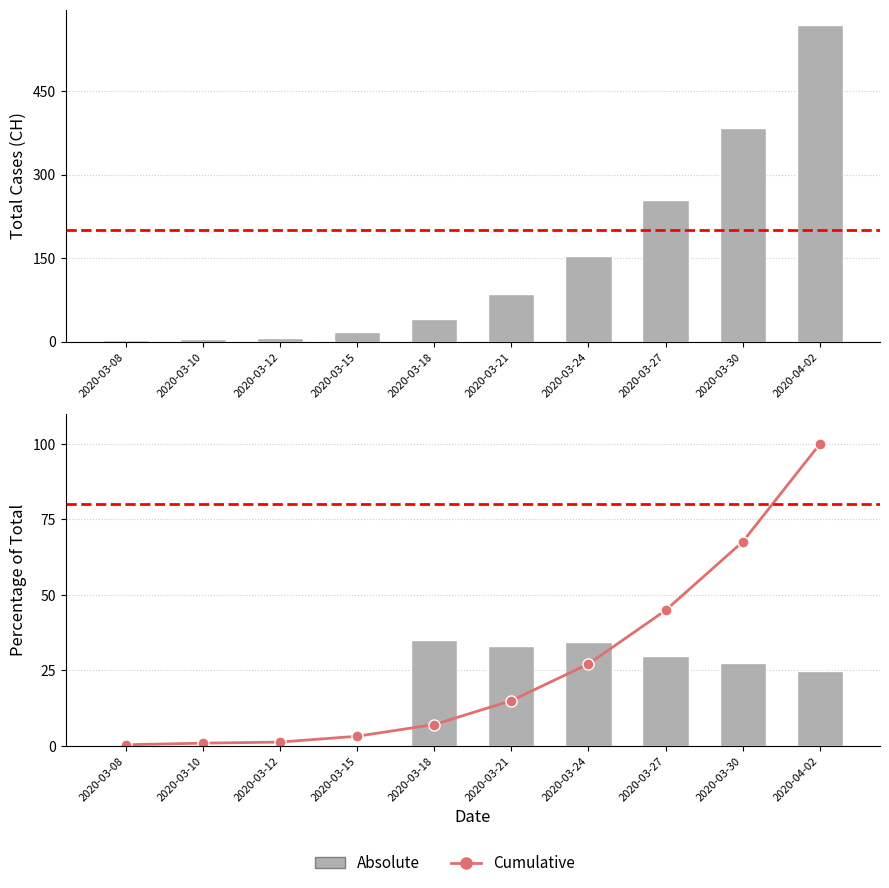

Reading left to right, what are all the values shown in this chart?

Absolute: 2020-03-08=0.0	2020-03-10=0.0	2020-03-12=0.0	2020-03-15=0.0	2020-03-18=35.0	2020-03-21=32.9	2020-03-24=34.4	2020-03-27=29.8	2020-03-30=27.3	2020-04-02=24.8
Cumulative: 2020-03-08=0.4	2020-03-10=0.9	2020-03-12=1.2	2020-03-15=3.2	2020-03-18=7.0	2020-03-21=15.0	2020-03-24=27.1	2020-03-27=44.9	2020-03-30=67.6	2020-04-02=100.0